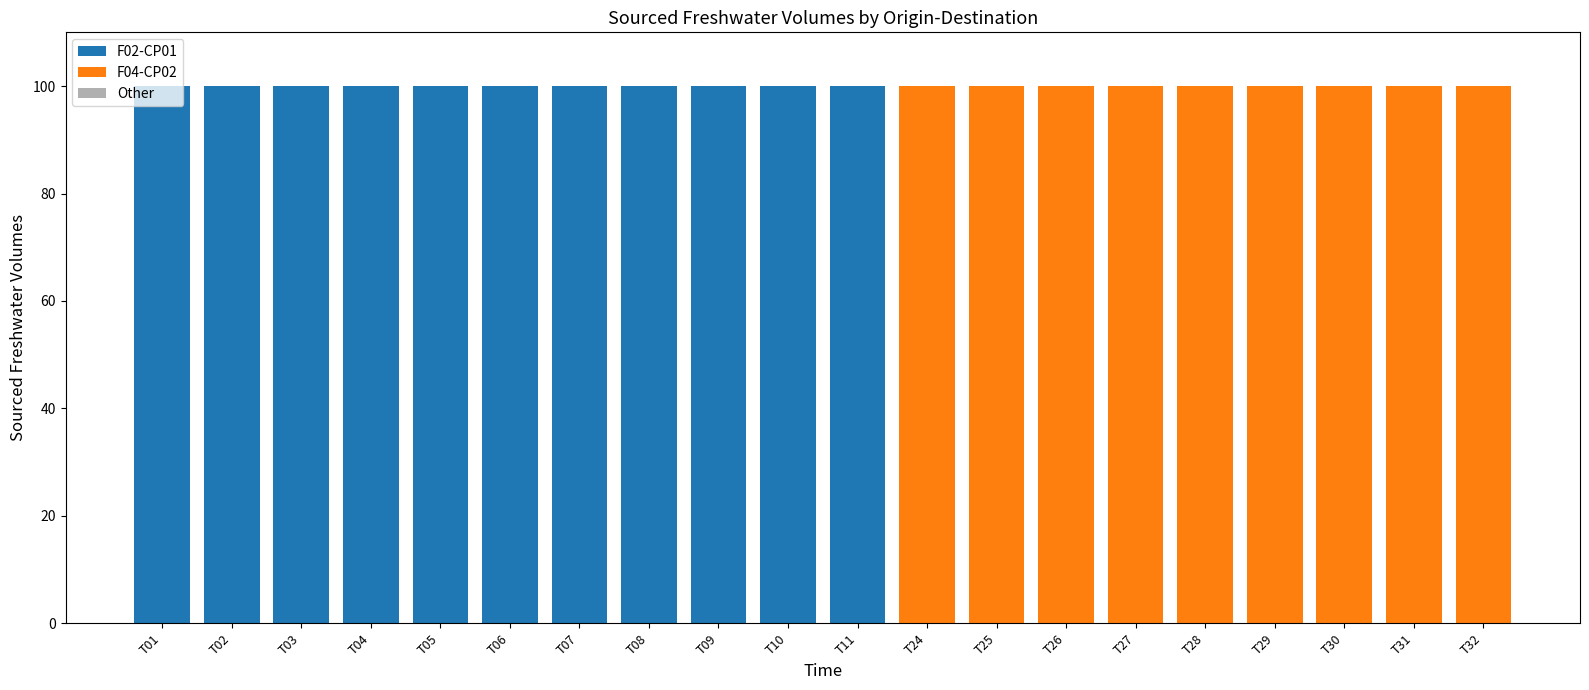

Is it true that F02-CP01 equals 0 at T24?

True